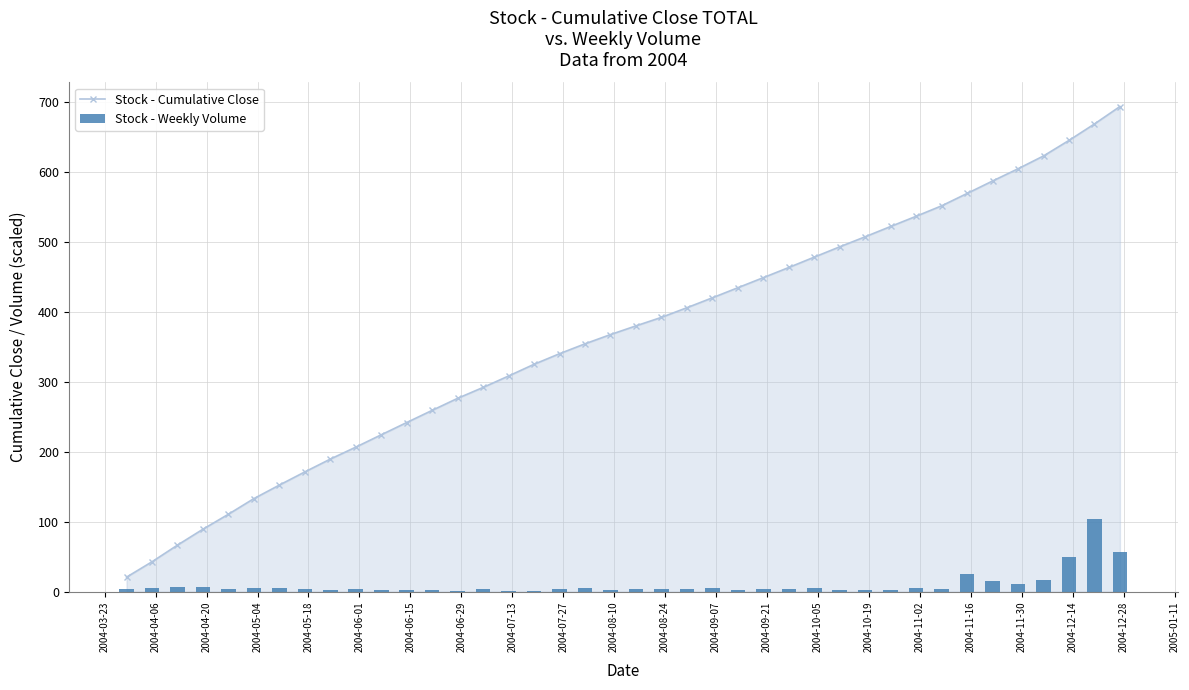

What is the highest value of the Stock - Cumulative Close series?

693.3